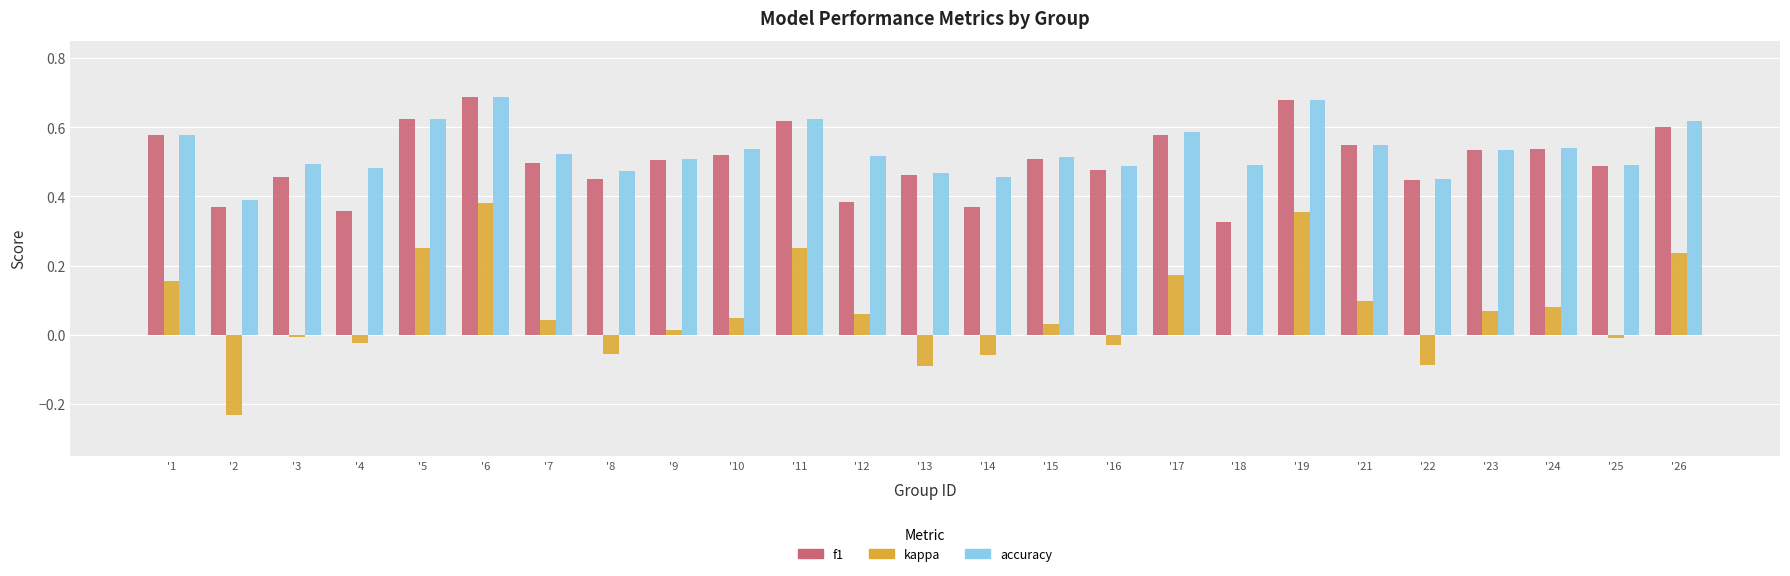

At which label does kappa reach its peak?

'6